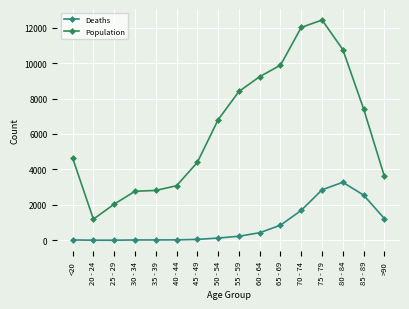

Where is Population nearest to the value 6812?

50 - 54